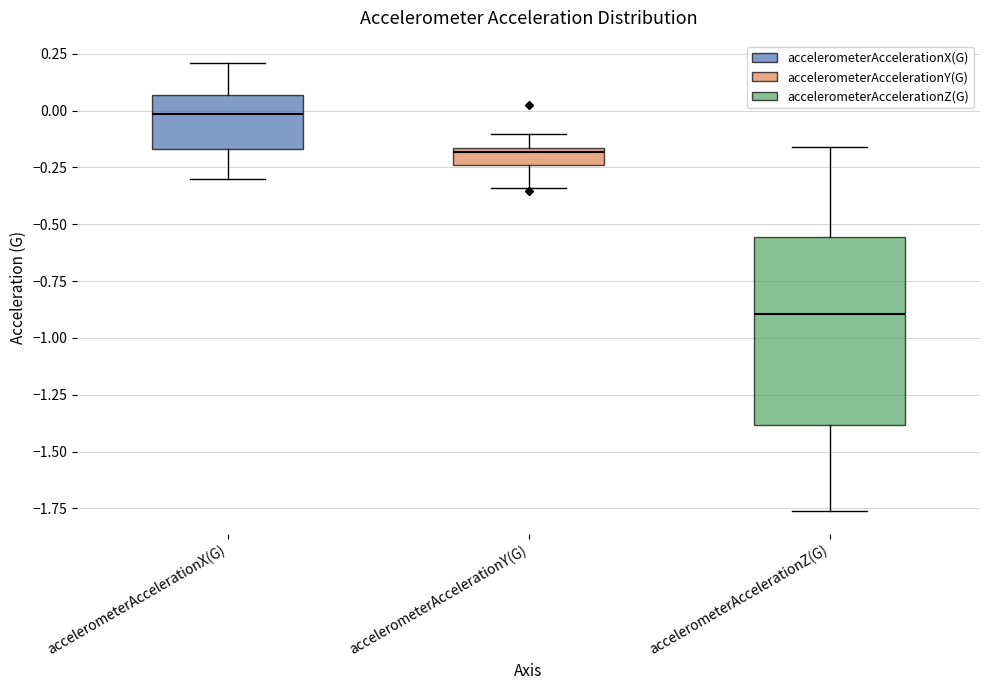

Which box is the tallest, from its lower edge to its upper edge?

accelerometerAccelerationZ(G)